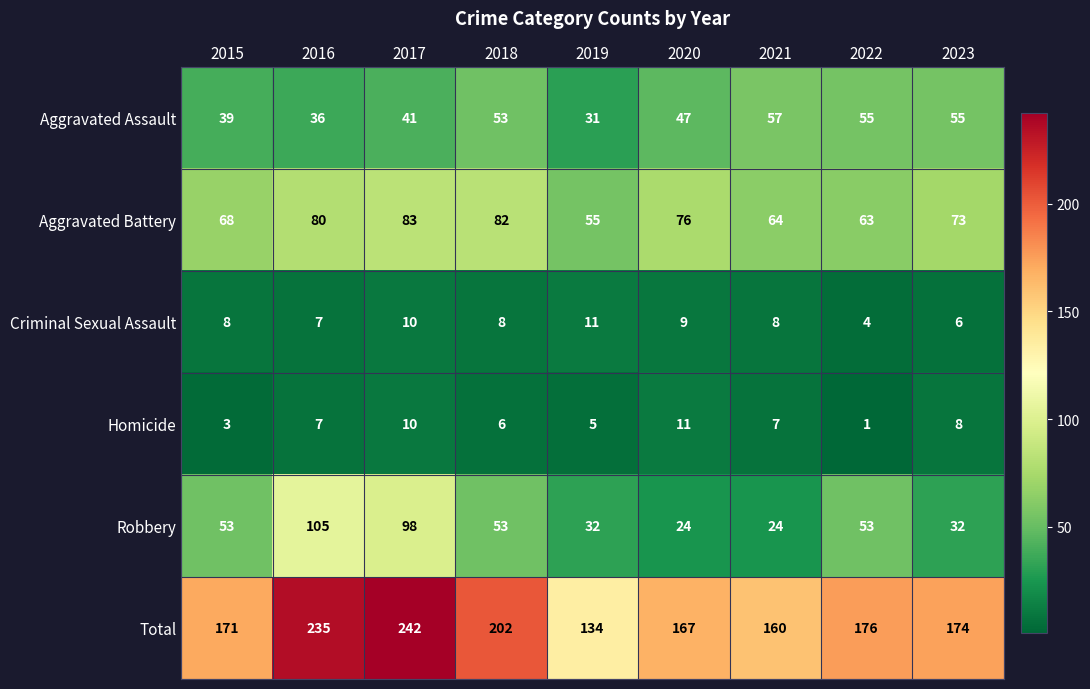

True or false: Criminal Sexual Assault has a value of 11 at 2019.

True